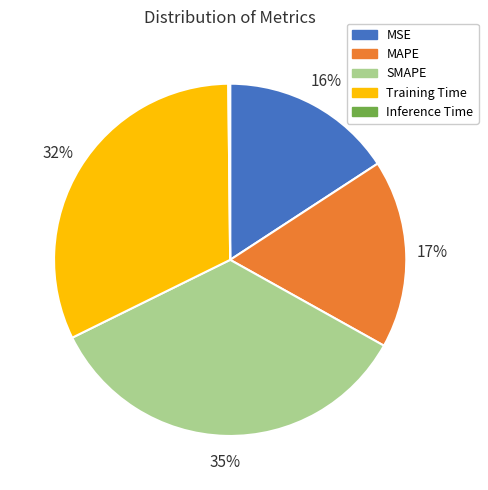

Which category has the biggest portion of the pie?

SMAPE